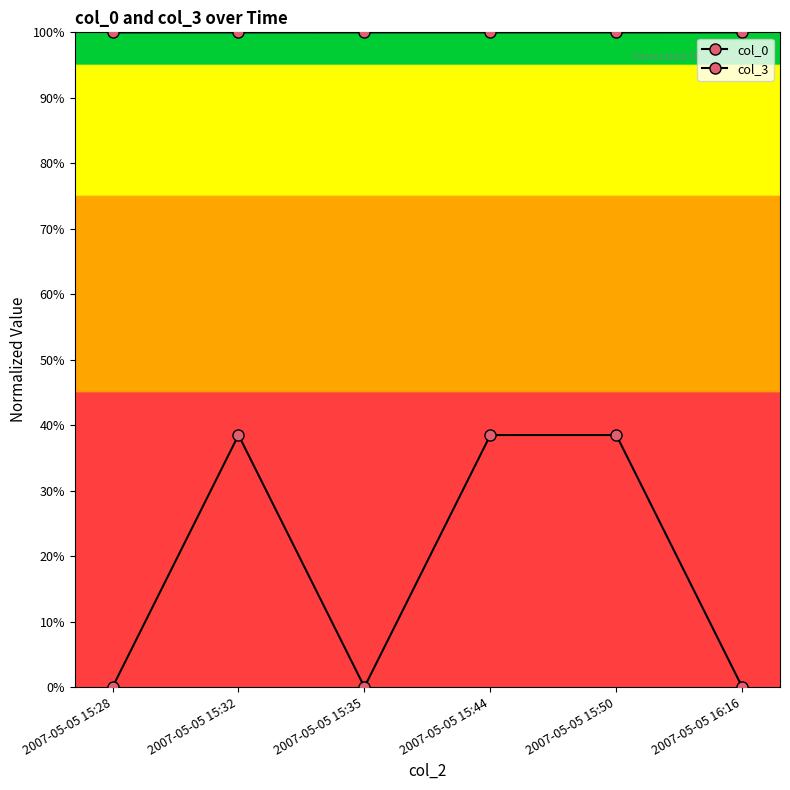

Which category has the lowest value across all series?

2007-05-05 15:28